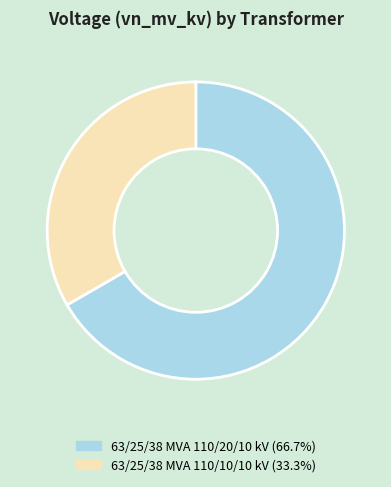

Is the sum of 63/25/38 MVA 110/20/10 kV and 63/25/38 MVA 110/10/10 kV greater than half?

Yes